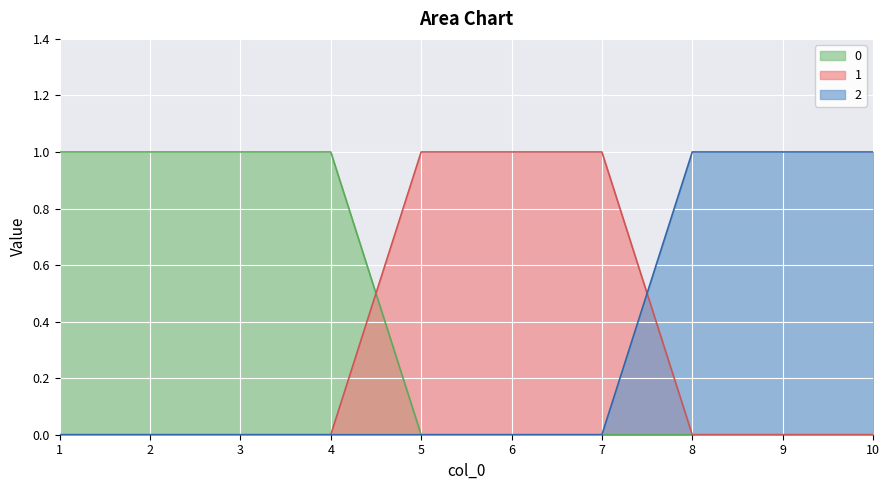

Count the 1 values in the range 0 to 1.

10